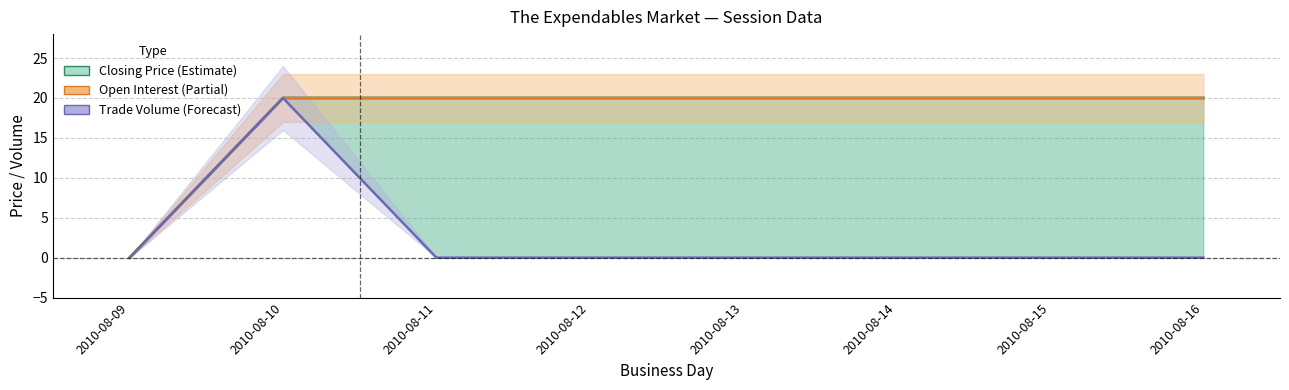

Is it true that open interest equals 5 at 2010-08-14?

False